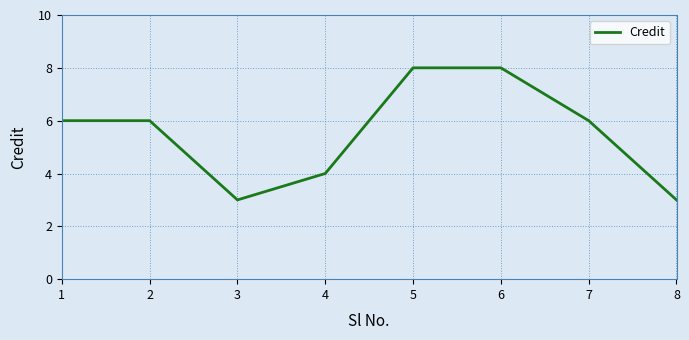

True or false: there are more than 2 points higher than both neighbors.

False